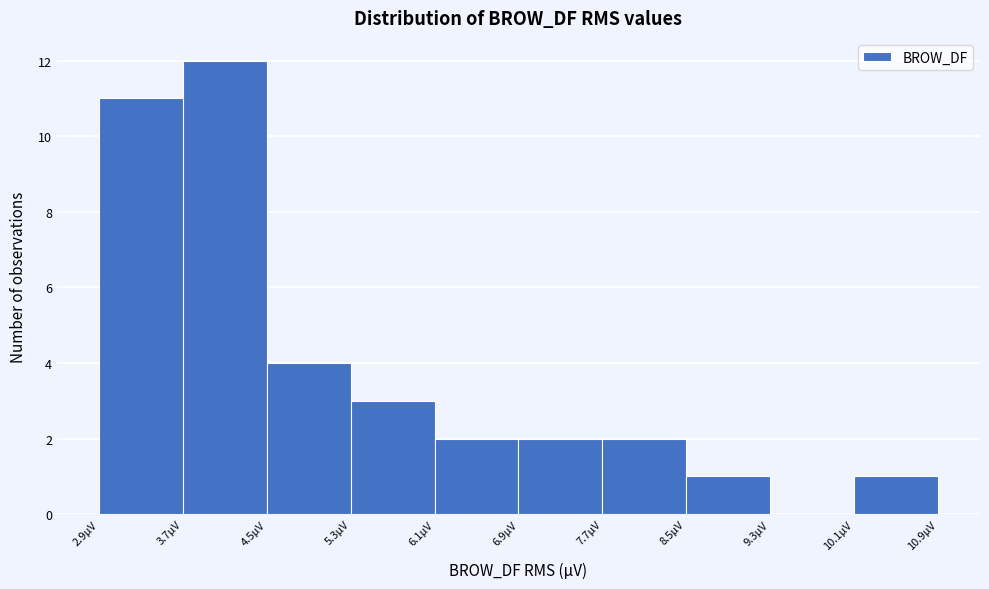

Reading left to right, transcribe this chart: for each bar, give the range it covers on the x-axis and its height. Neither the bar edges nor the heights are printed on the chart, so give them approximately, as read against the axes.

2.9 to 3.7: 11
3.7 to 4.5: 12
4.5 to 5.3: 4
5.3 to 6.1: 3
6.1 to 6.9: 2
6.9 to 7.7: 2
7.7 to 8.5: 2
8.5 to 9.3: 1
9.3 to 10.1: 0
10.1 to 10.9: 1